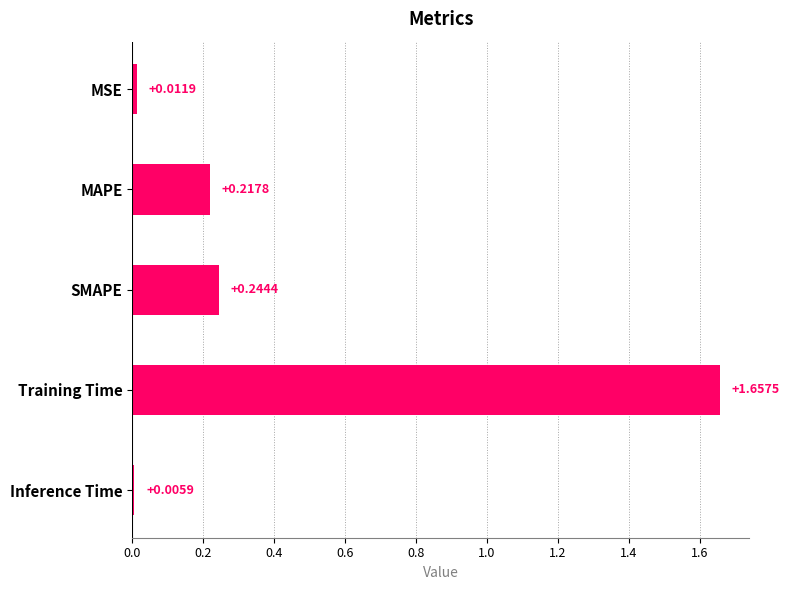

Rank the categories by value from highest to lowest.

Training Time, SMAPE, MAPE, MSE, Inference Time